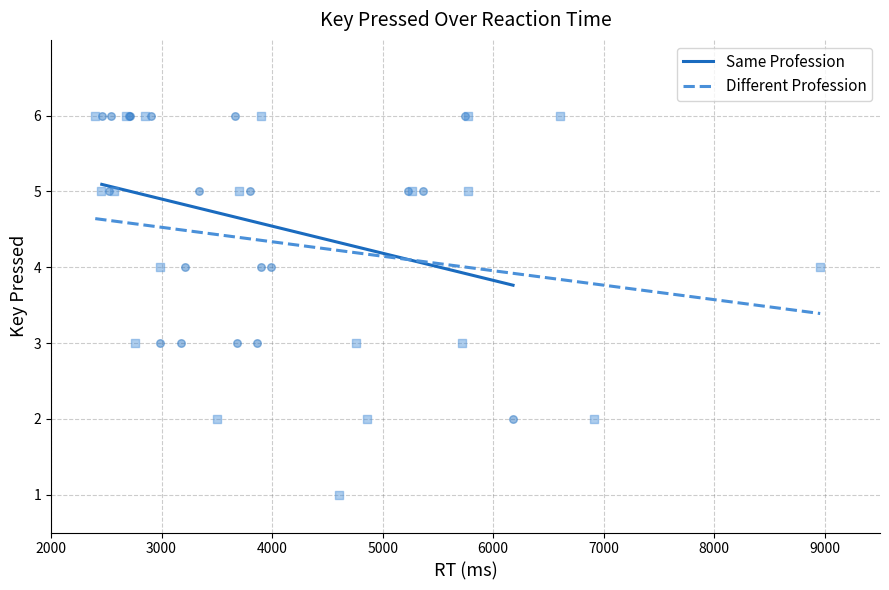

What are all the series names shown in the legend?

Same Profession, Different Profession